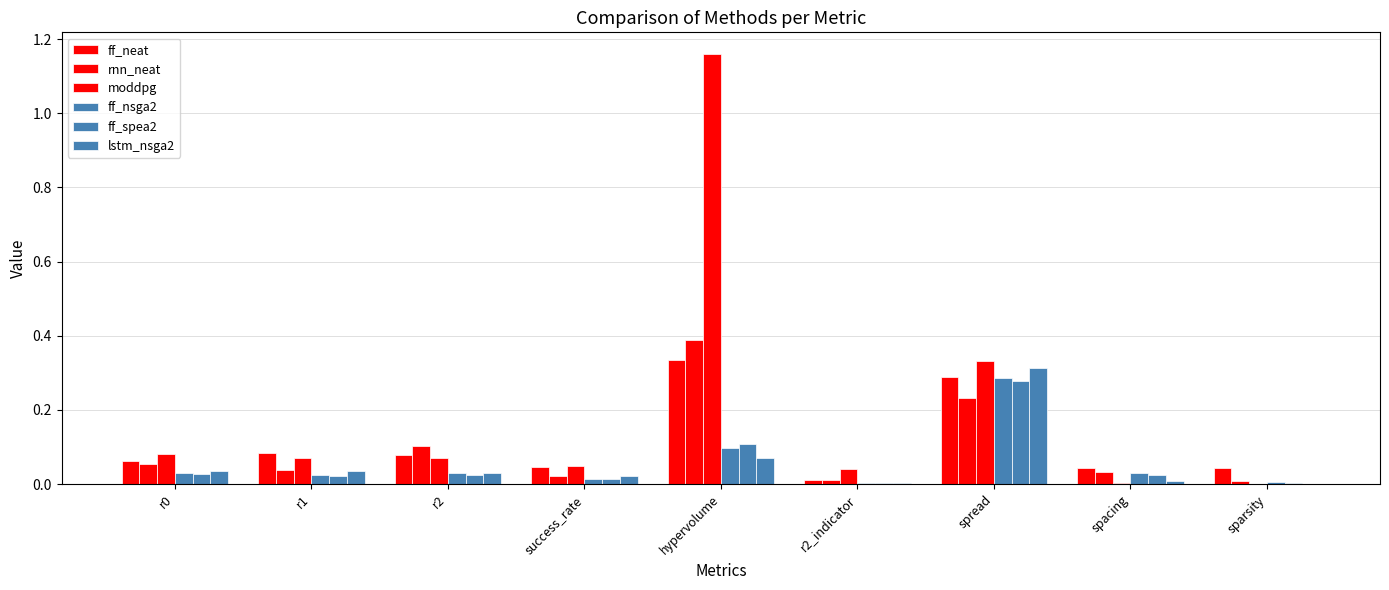

Rank the series by their maximum value, from highest to lowest.

moddpg, rnn_neat, ff_neat, lstm_nsga2, ff_nsga2, ff_spea2